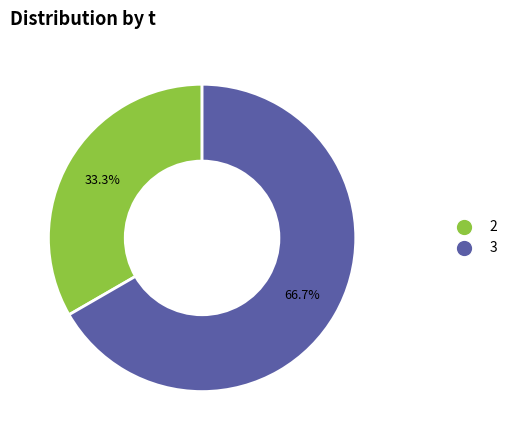

Does any single category account for the majority?

Yes